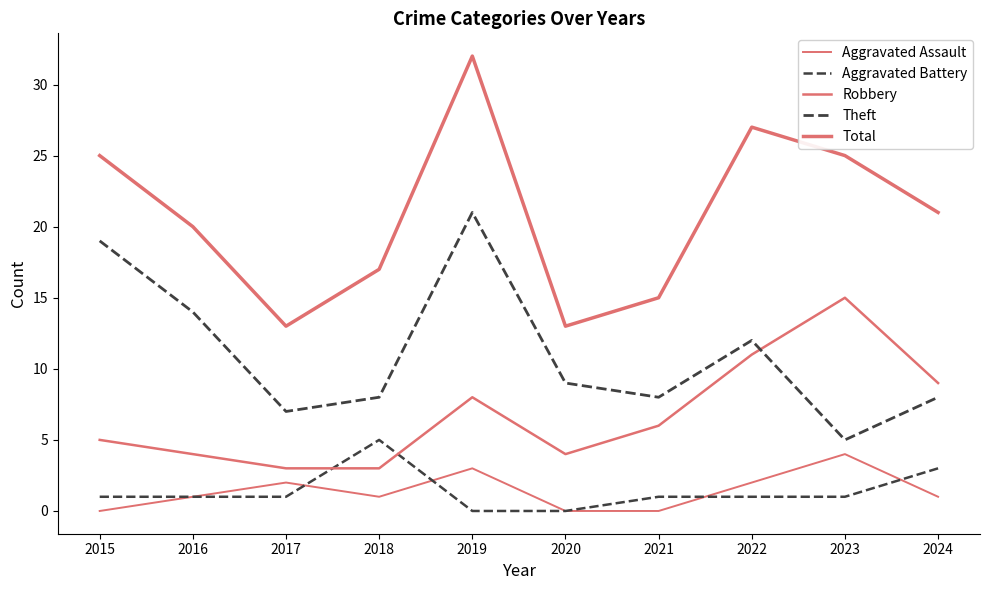

Where is the first local maximum for Aggravated Assault?

2017